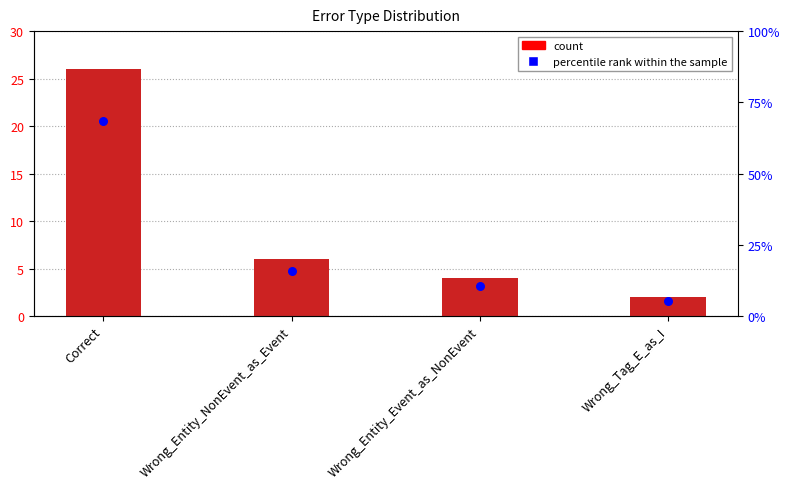

Which series has the largest total across all categories?

percentile rank within the sample